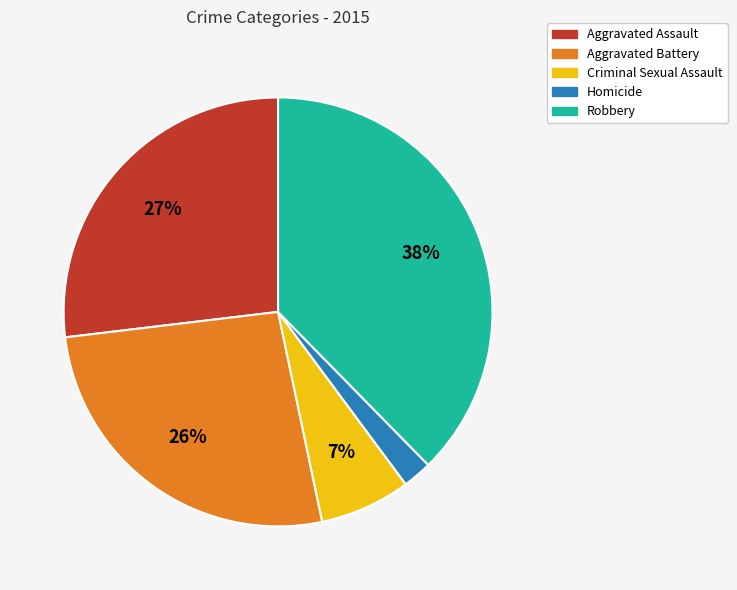

Is it true that Criminal Sexual Assault is 1% of the pie?

False